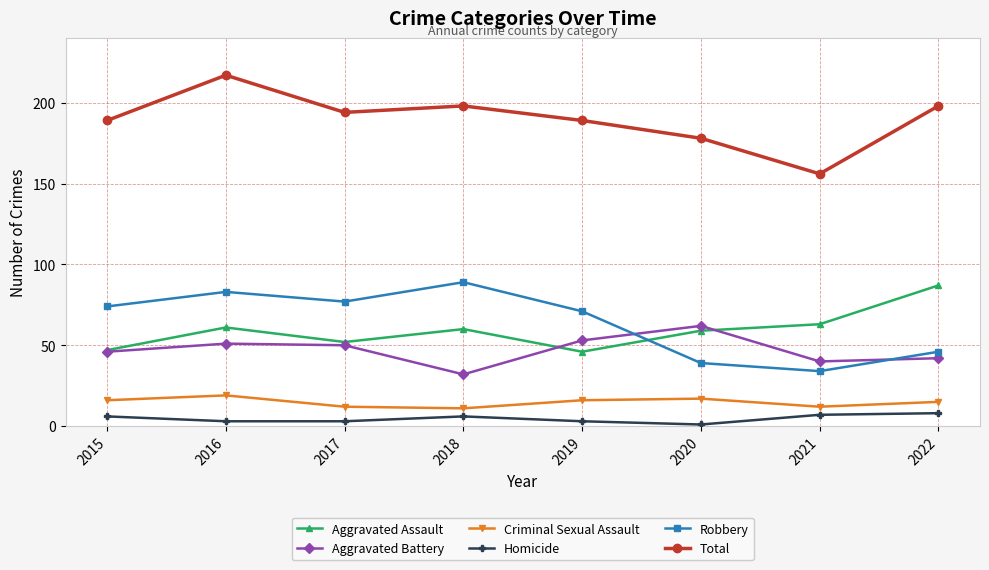

The Aggravated Assault series shows 78 at 2019. True or false?

False